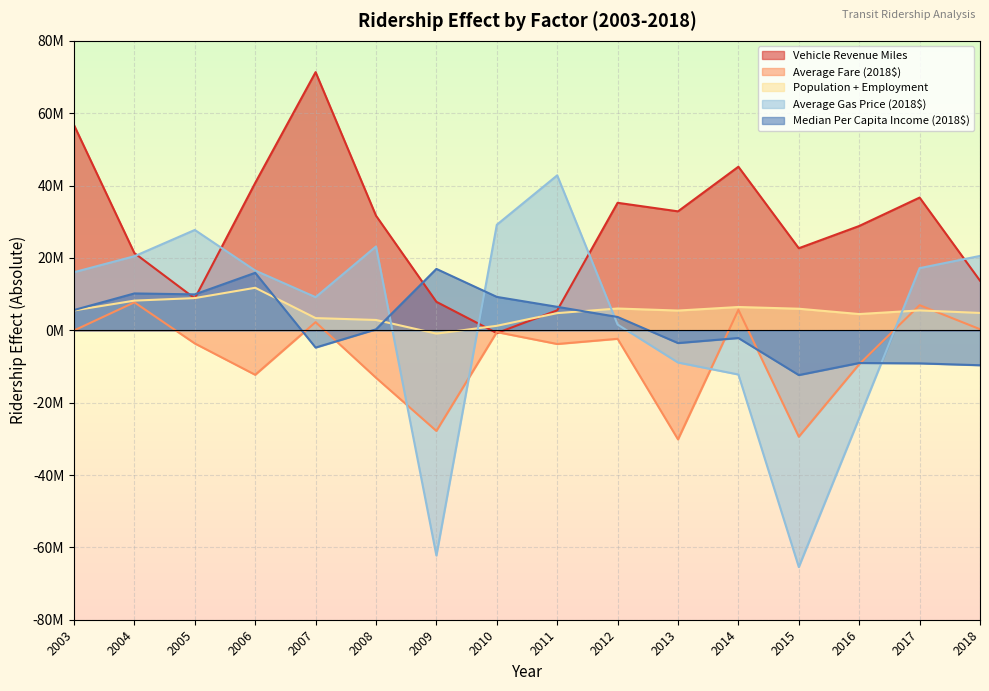

What is the difference between the highest and lowest values at 2004?

13606348.5